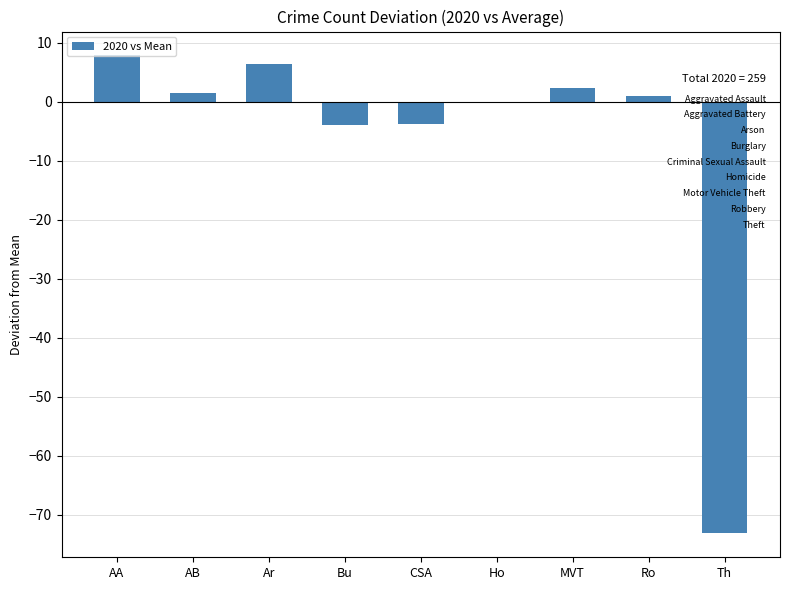

Where does the data first go above 1?

AA